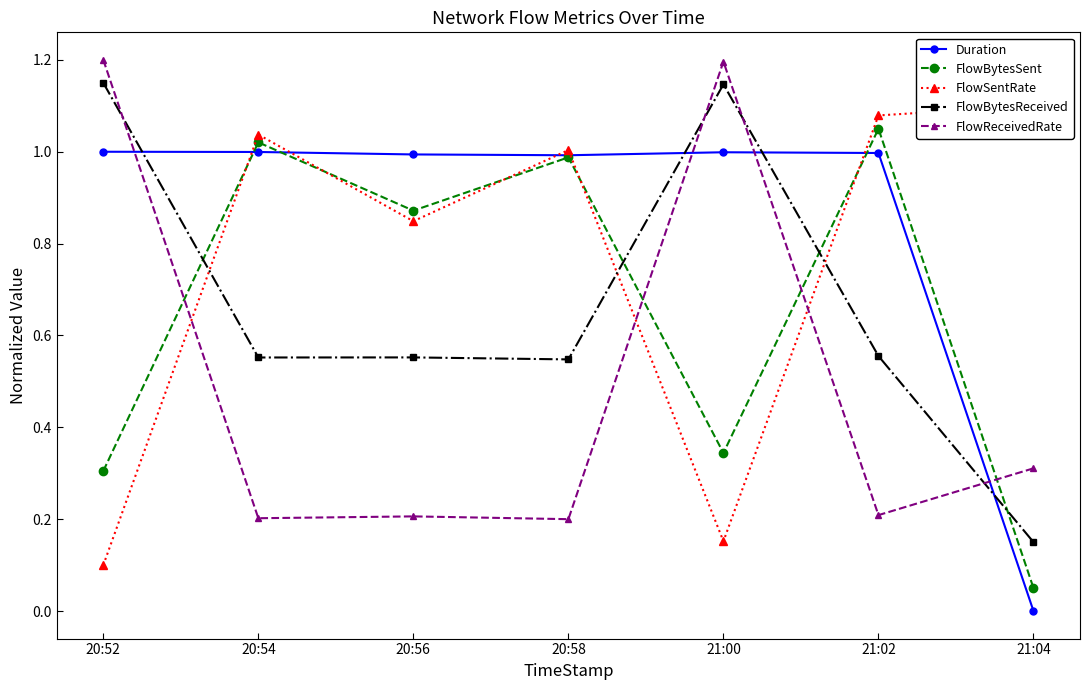

Which series has the widest spread of values?

FlowBytesSent